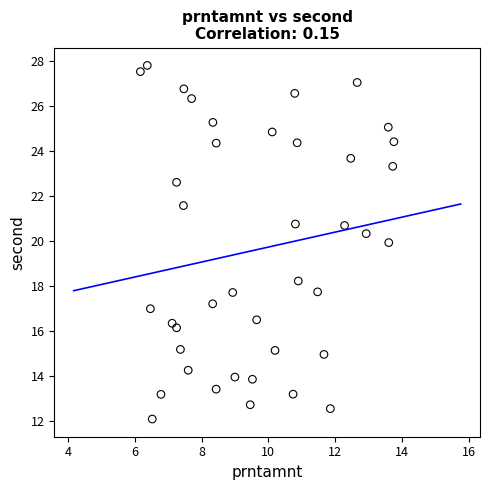

What is the range of Y values (max minus min)?

15.7